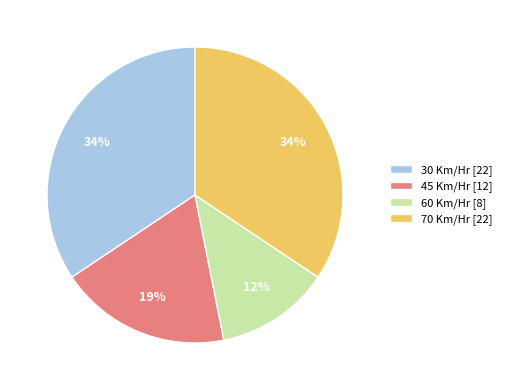

To the nearest percent, what is the average slice percentage?

25%